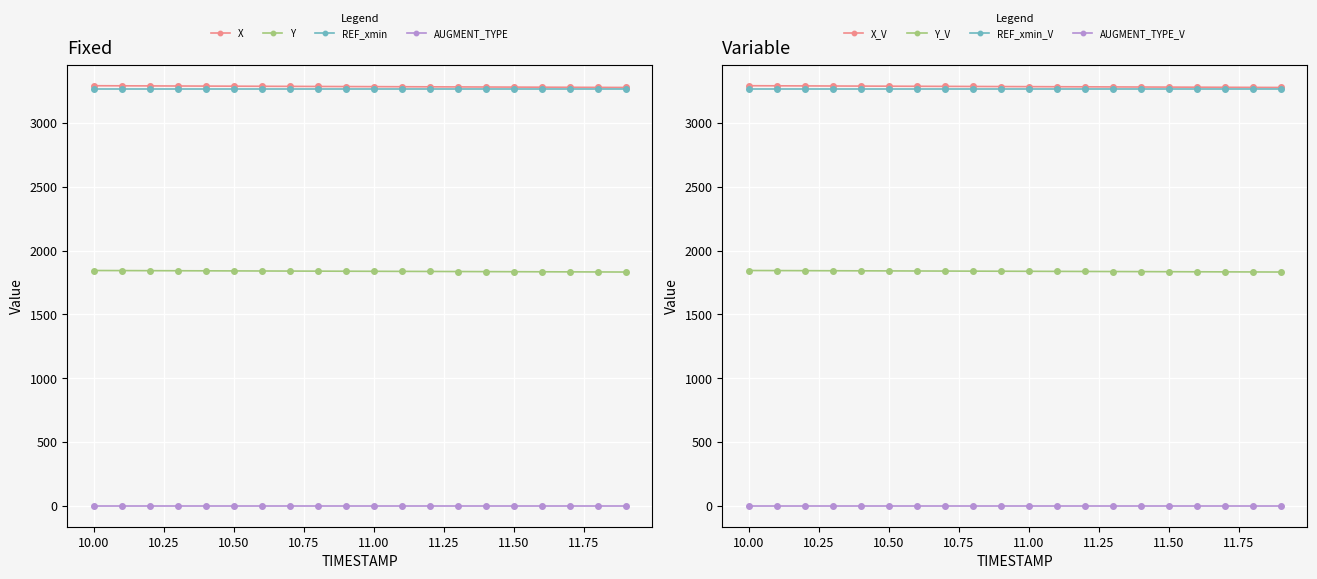

Is the value of REF_xmin at 17 greater than the value of AUGMENT_TYPE at 2?

Yes